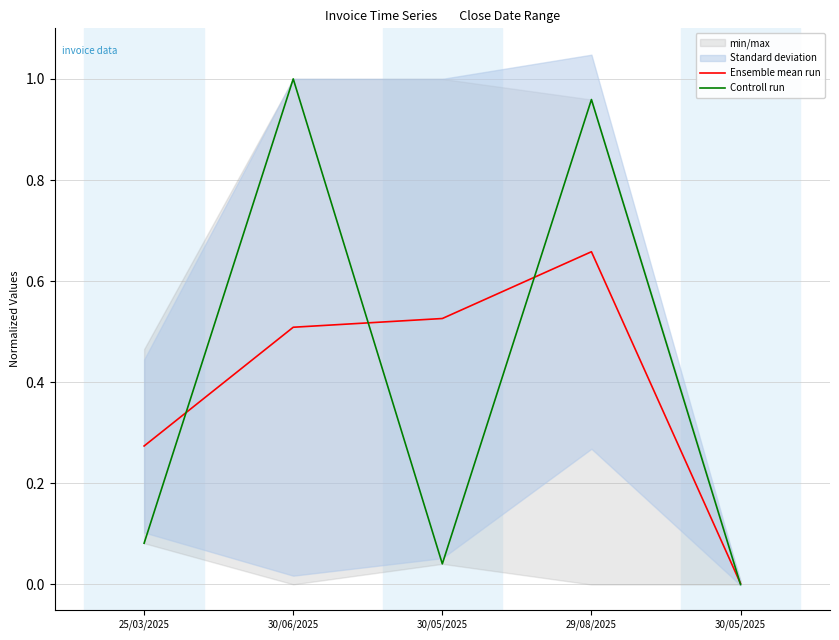

What is the difference between the Ensemble mean run values at 30/05/2025 and 25/03/2025?

0.3